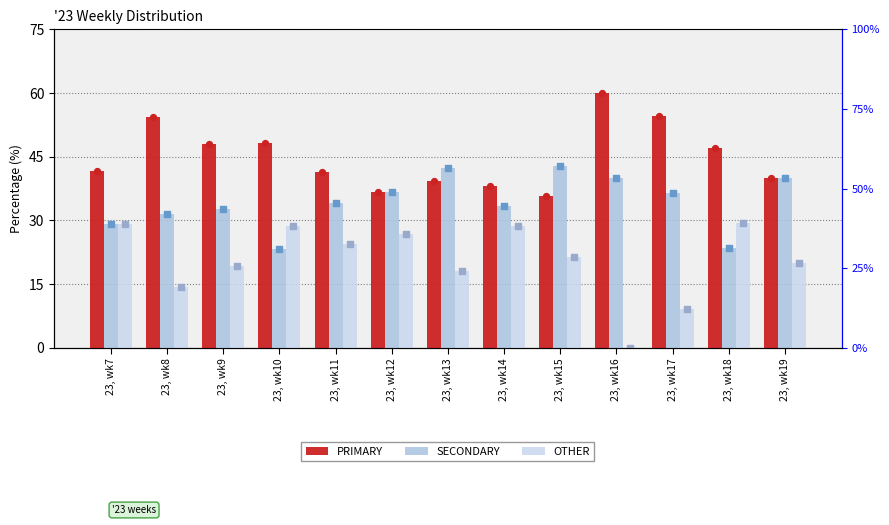

What is the total value across all series at 23, wk10?

100.0